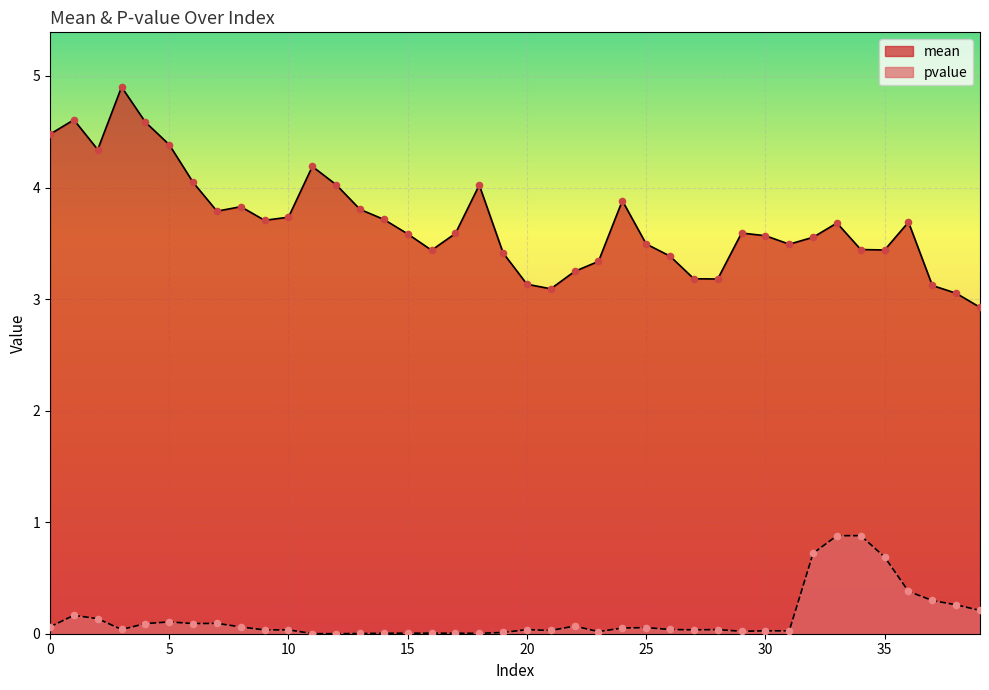

What are all the series names shown in the legend?

mean, pvalue